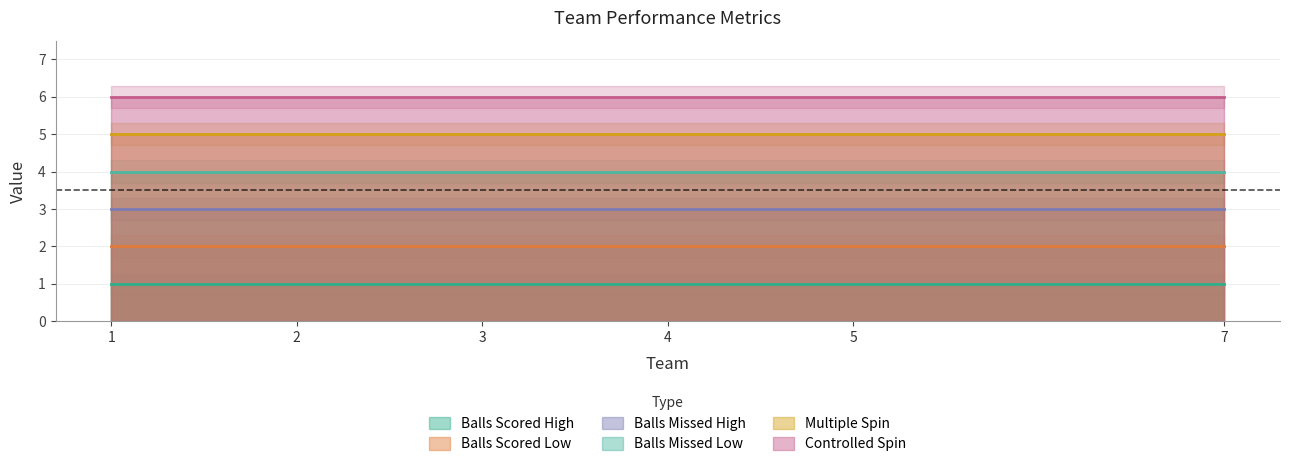

How many lines are shown in the chart?

6